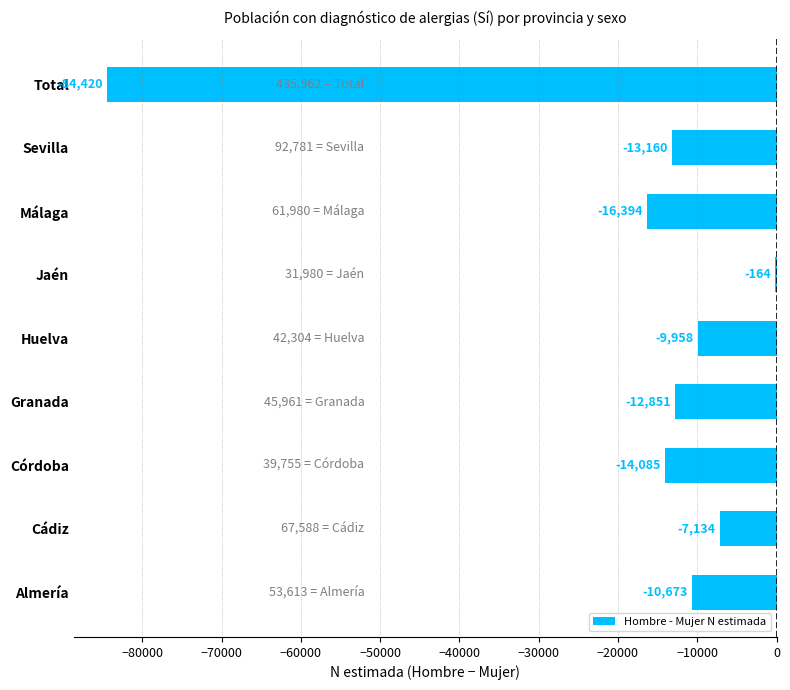

Reading top to bottom, extract all data points from this chart.

Total=-84420	Sevilla=-13160	Málaga=-16394	Jaén=-164	Huelva=-9958	Granada=-12851	Córdoba=-14085	Cádiz=-7134	Almería=-10673